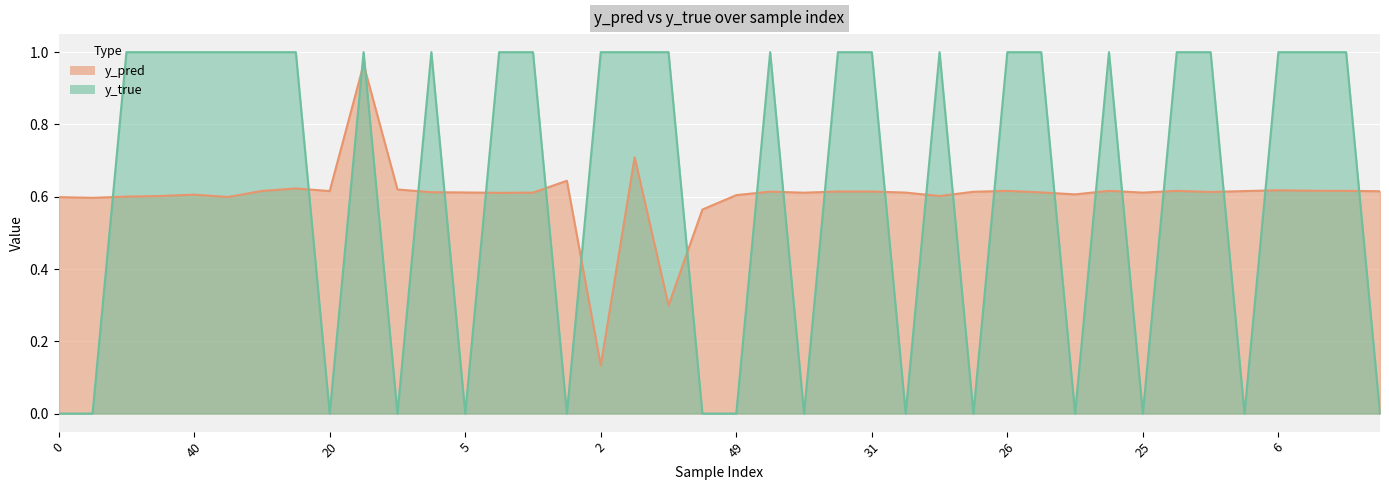

What is the sum of the y_pred values at 24 and 30?

1.2